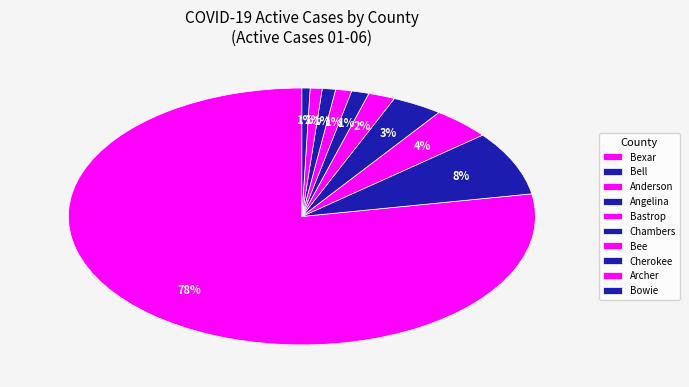

Is Anderson the majority of the pie?

No